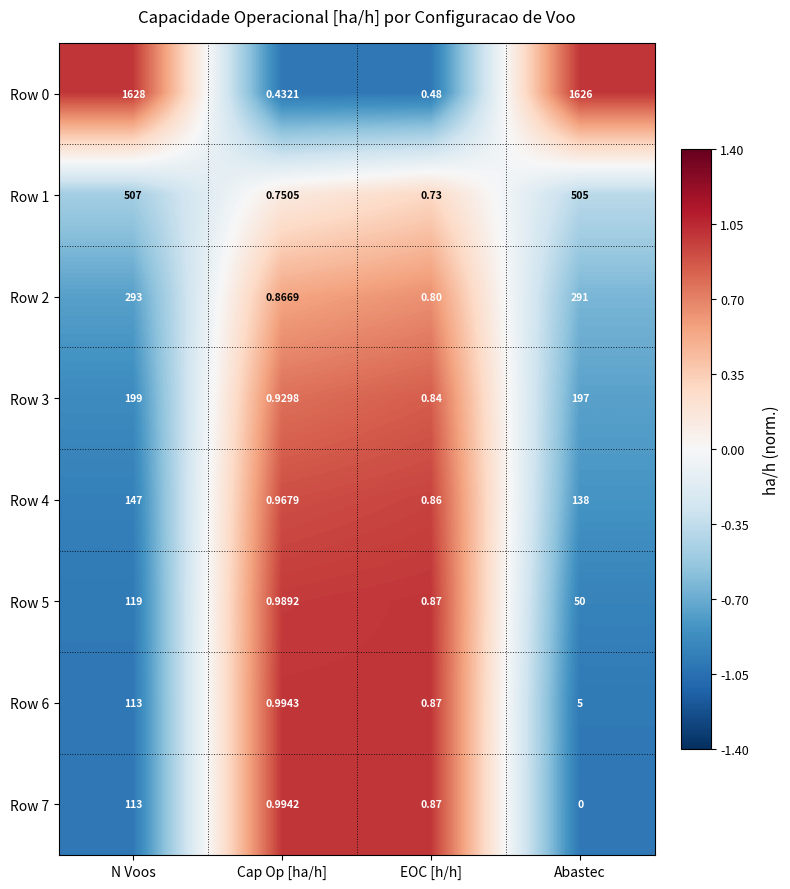

At which category does the chart reach its peak across all series?

N Voos